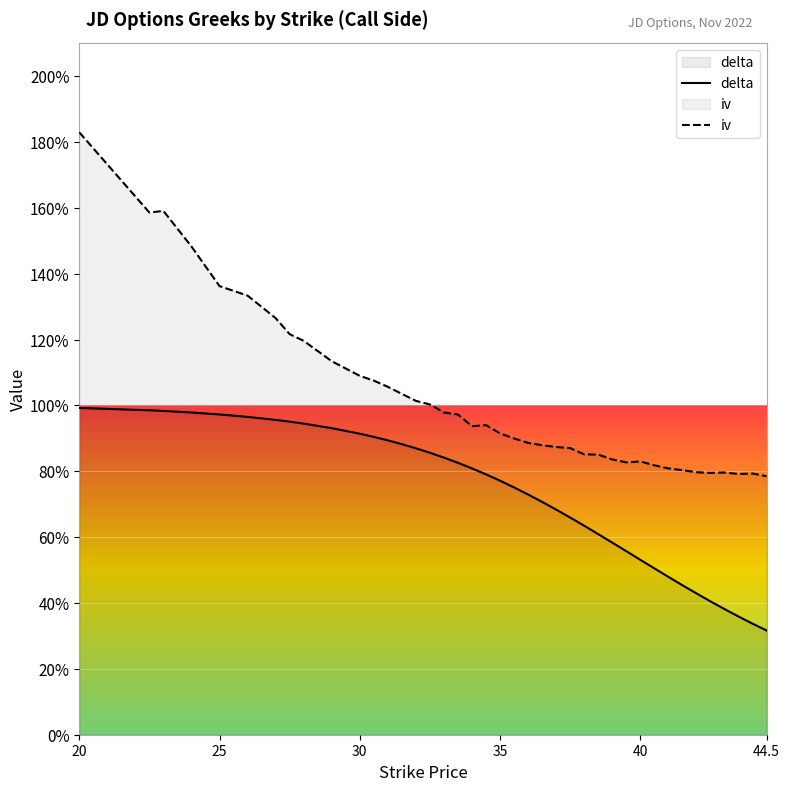

Which series has the largest range (max minus min)?

iv